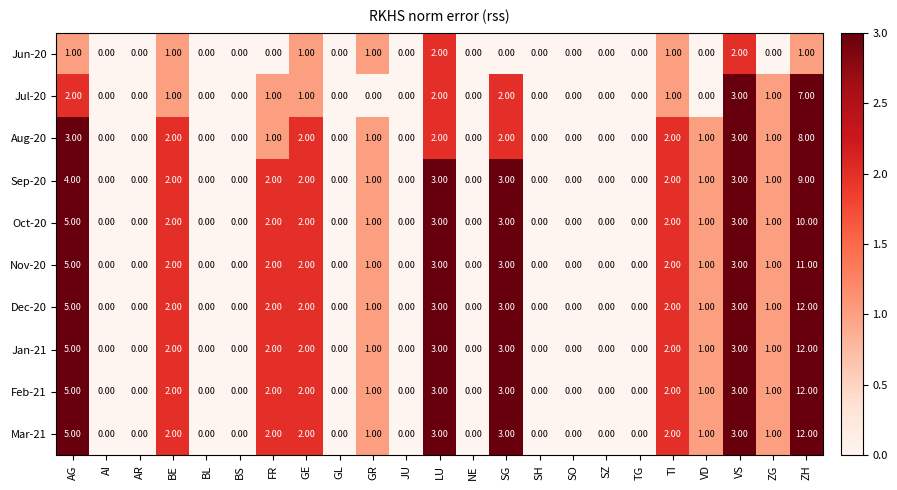

What is the sum of the Sep-20 values at VD and LU?

4